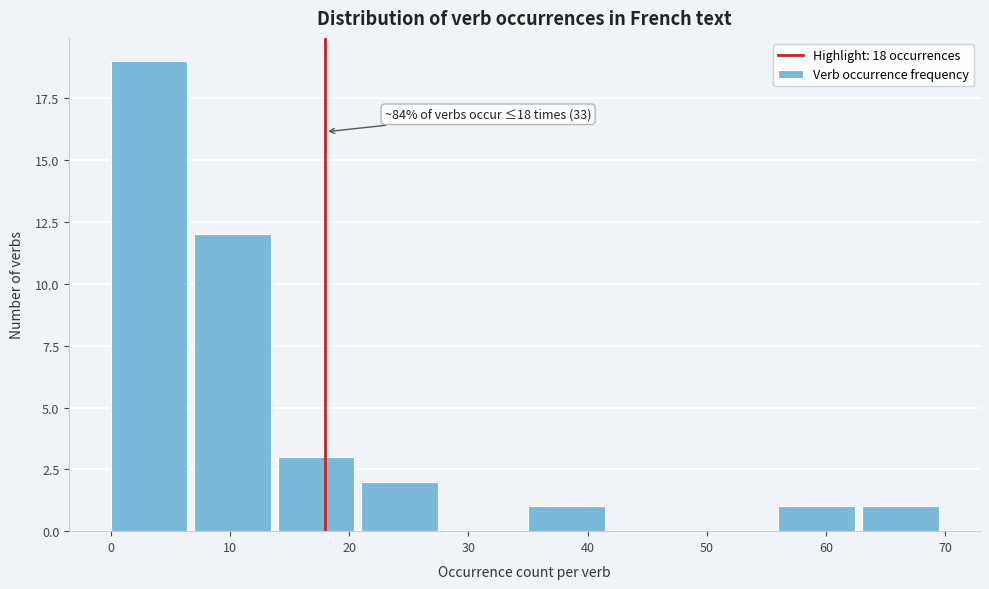

Which range on the x-axis has the tallest bar?

0 to 7